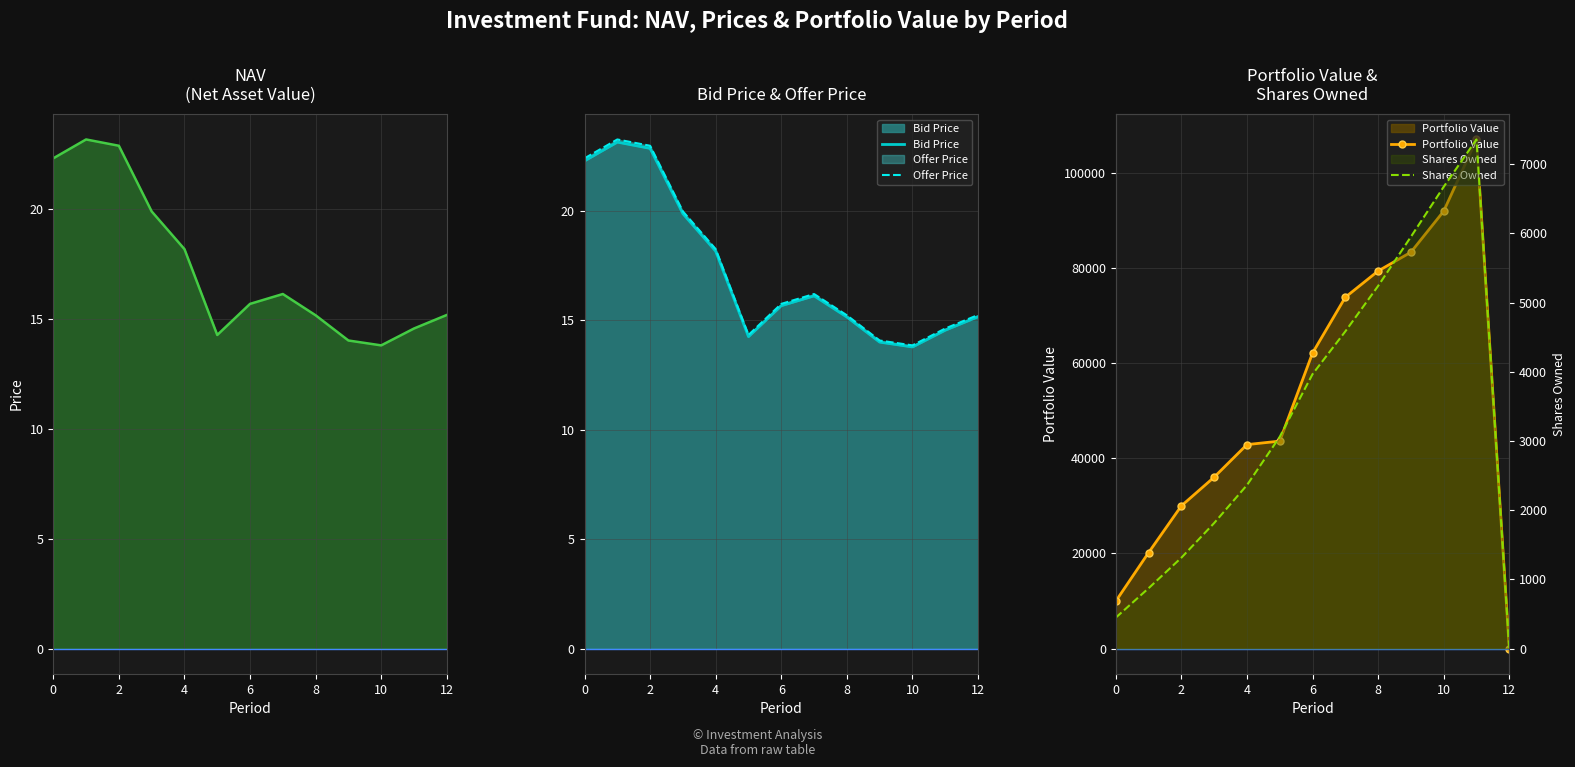

How many lines are shown in the chart?

5